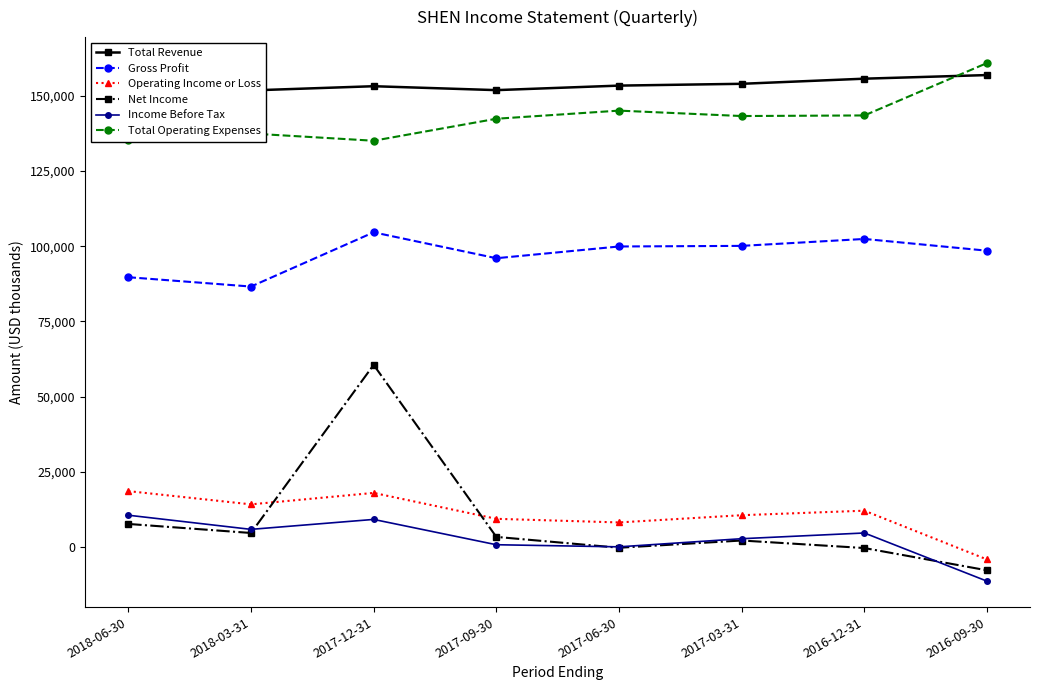

True or false: Operating Income or Loss and Income Before Tax intersect in this chart.

False